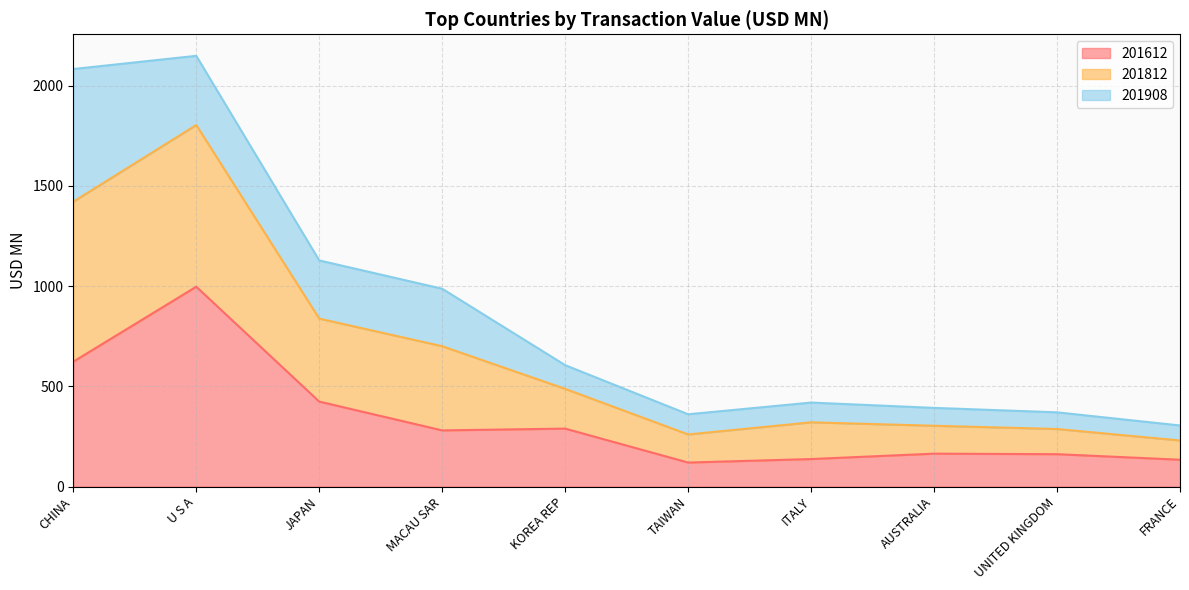

What is the value of the 201612 point at the 6th from the left?

119.8